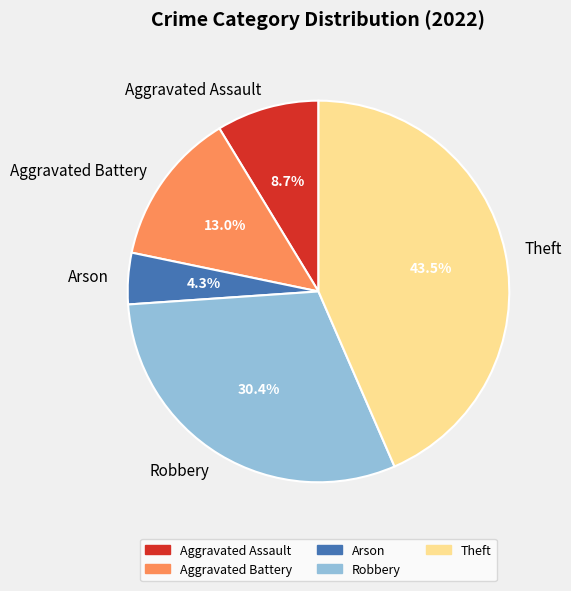

True or false: Aggravated Assault accounts for 15% of the total.

False